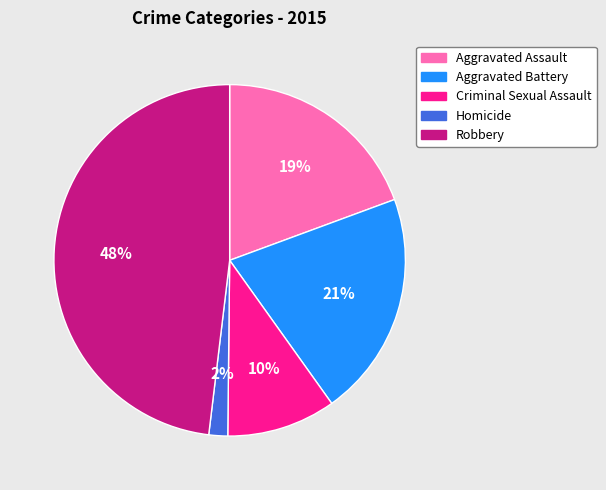

What is the ratio of the value at Aggravated Battery to the value at Criminal Sexual Assault?

2.1